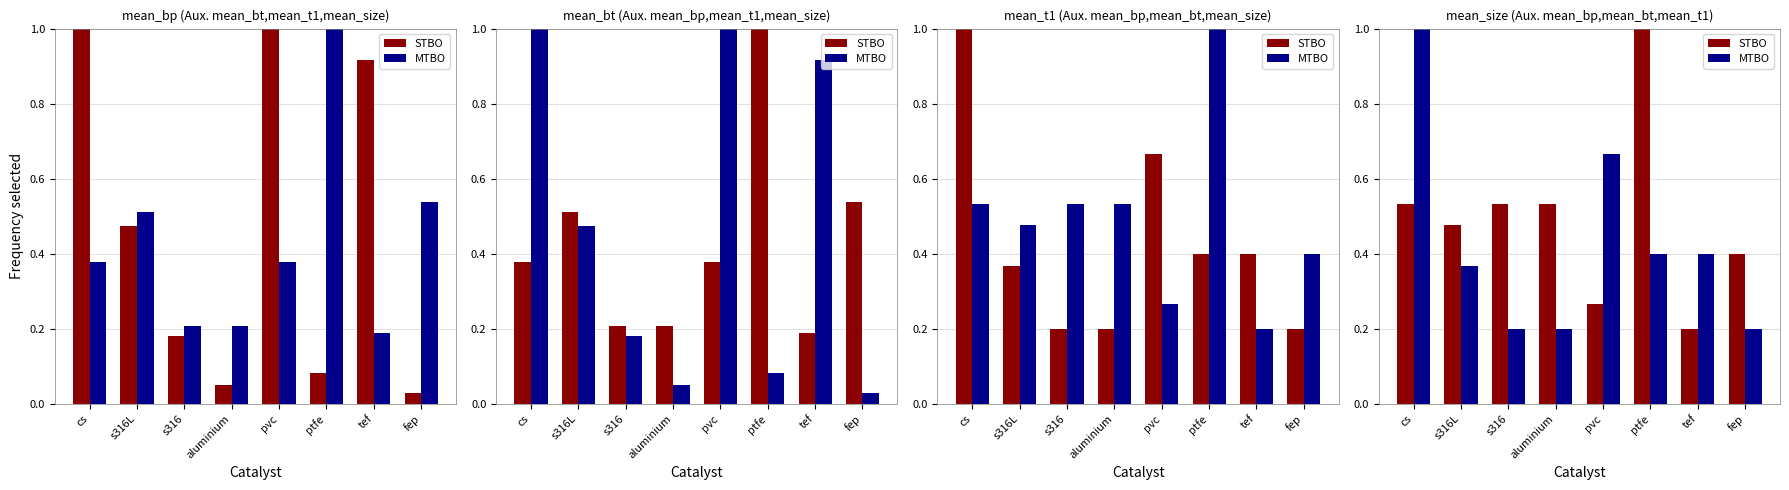

Rank the series at s316L from lowest to highest value.

MTBO, STBO